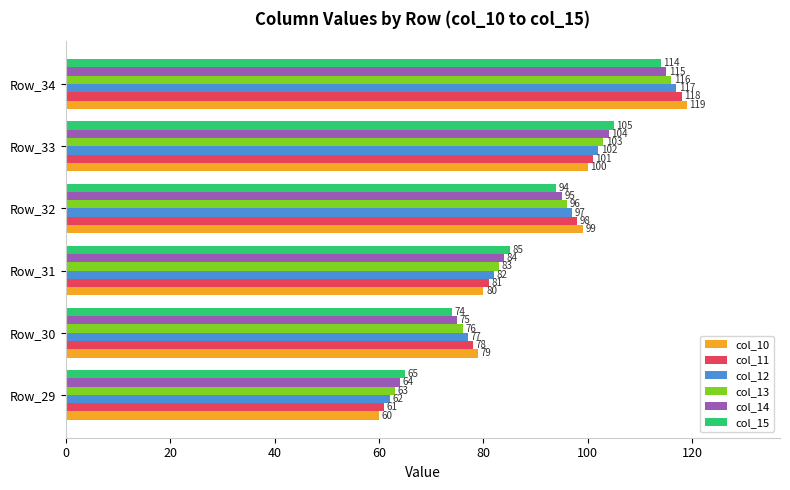

What is the minimum value shown in the chart?

60.0